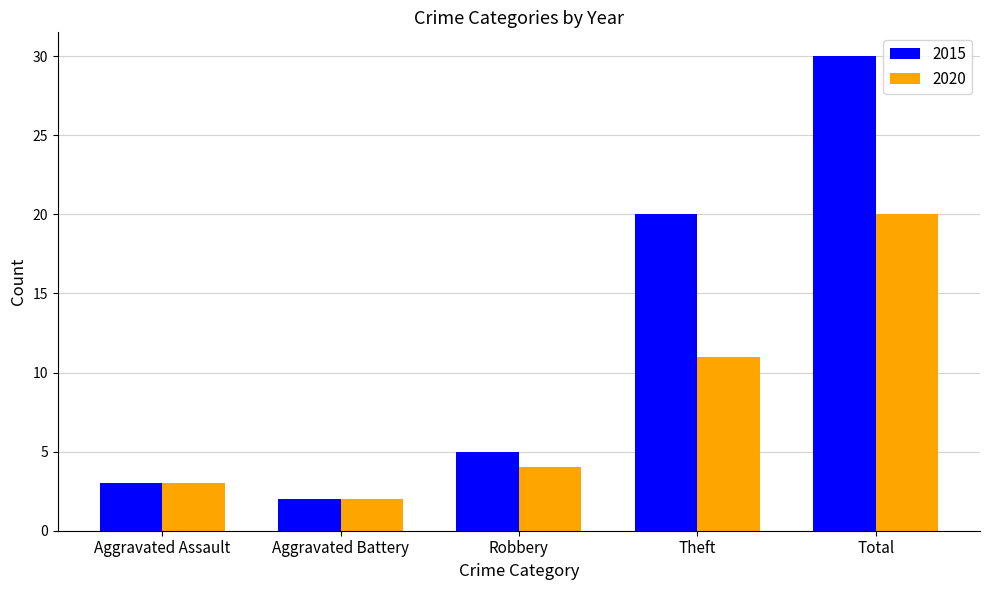

Rank the categories by 2020 value from highest to lowest.

Total, Theft, Robbery, Aggravated Assault, Aggravated Battery